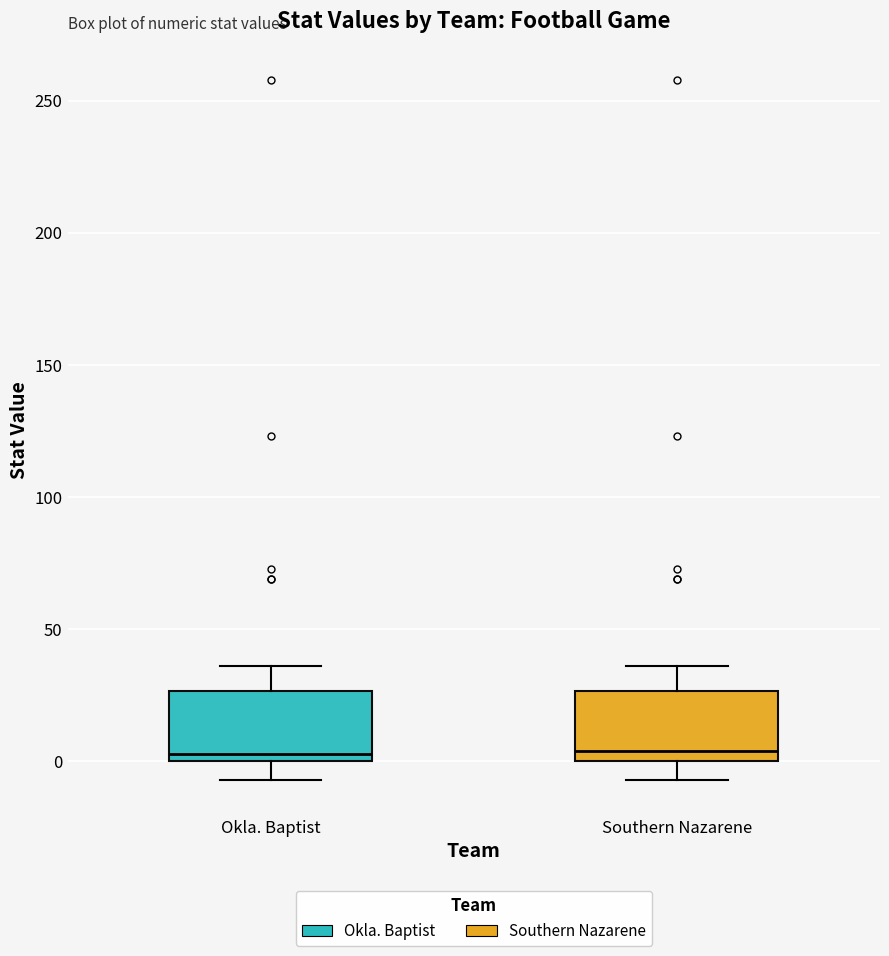

Where is the upper edge of the box for Okla. Baptist on the y-axis? The values are not printed on the chart, so give them approximately, as read against the axis.

25